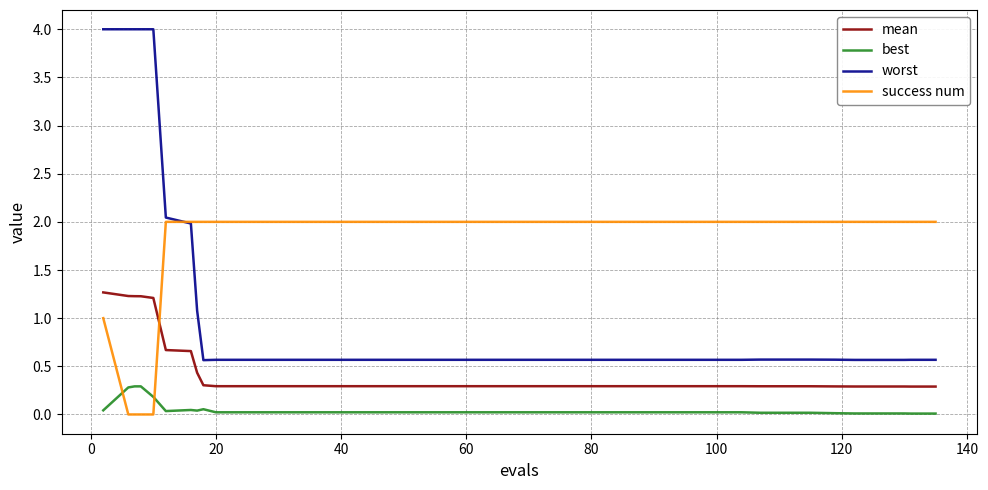

True or false: best and worst intersect in this chart.

False